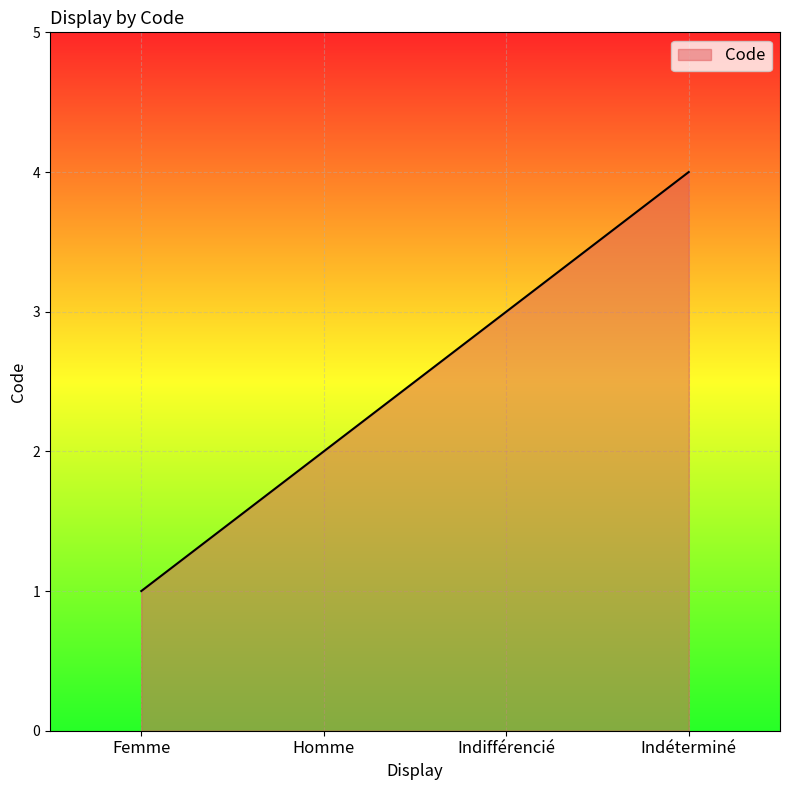

What position from the left is Indéterminé?

4